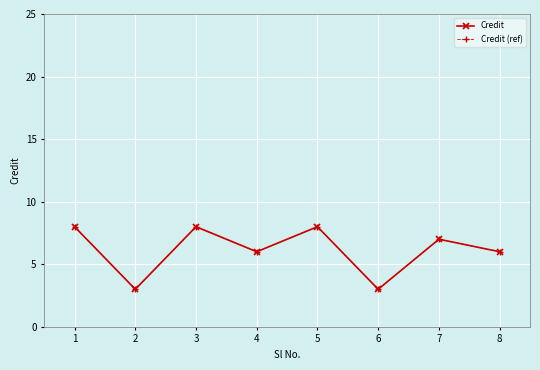

True or false: Credit and Credit (ref) cross at least once.

False